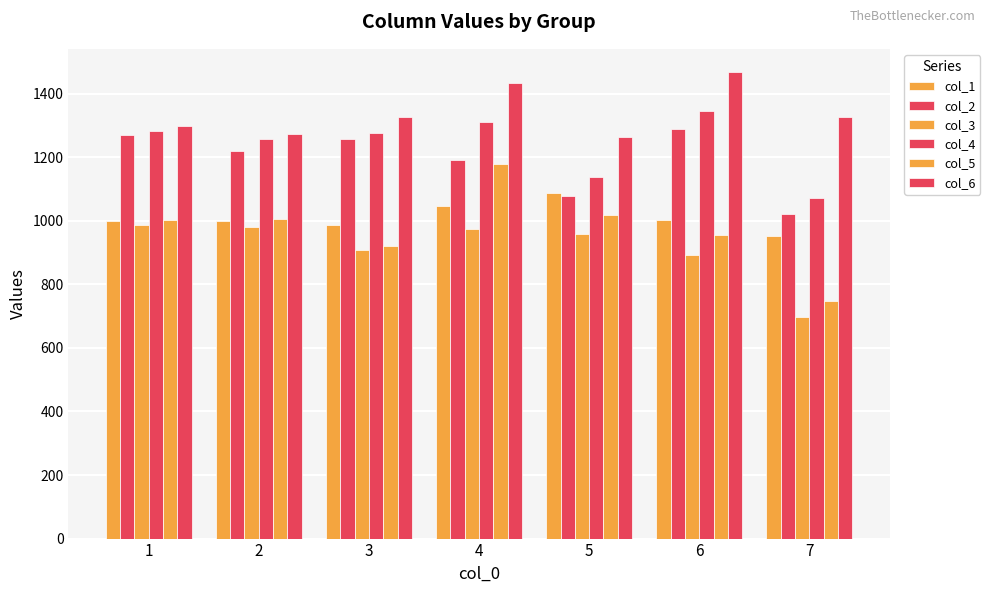

How many distinct data groups are displayed?

6